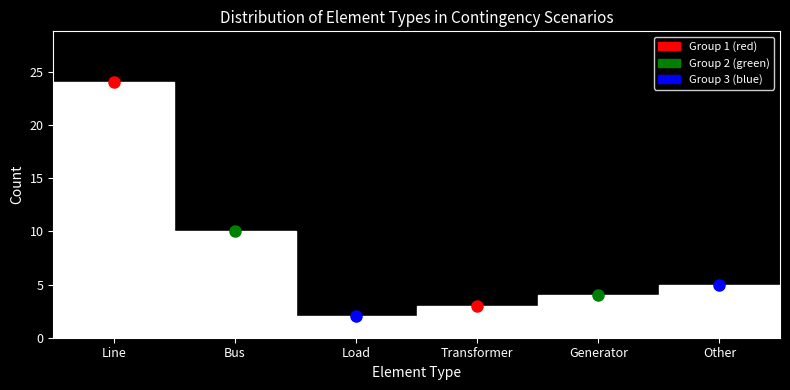

Reading left to right, what are all the values shown in this chart?

Line=24	Bus=10	Load=2	Transformer=3	Generator=4	Other=5